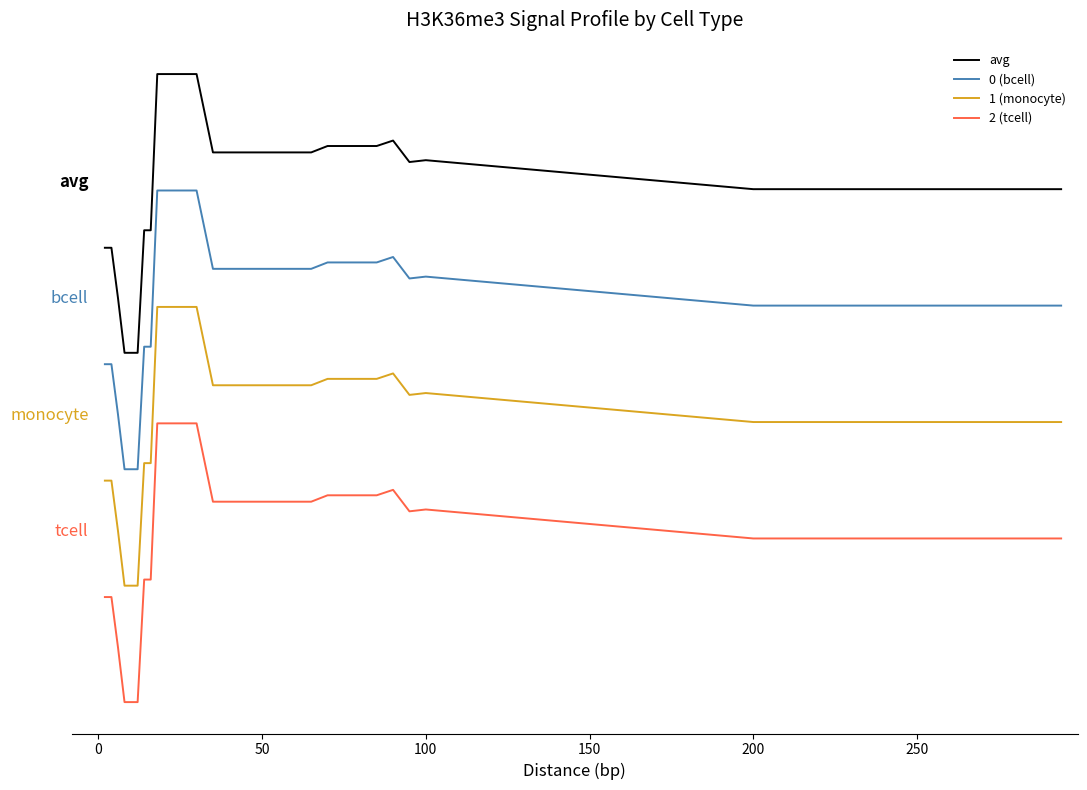

Does the chart display data point markers on the line(s)?

No